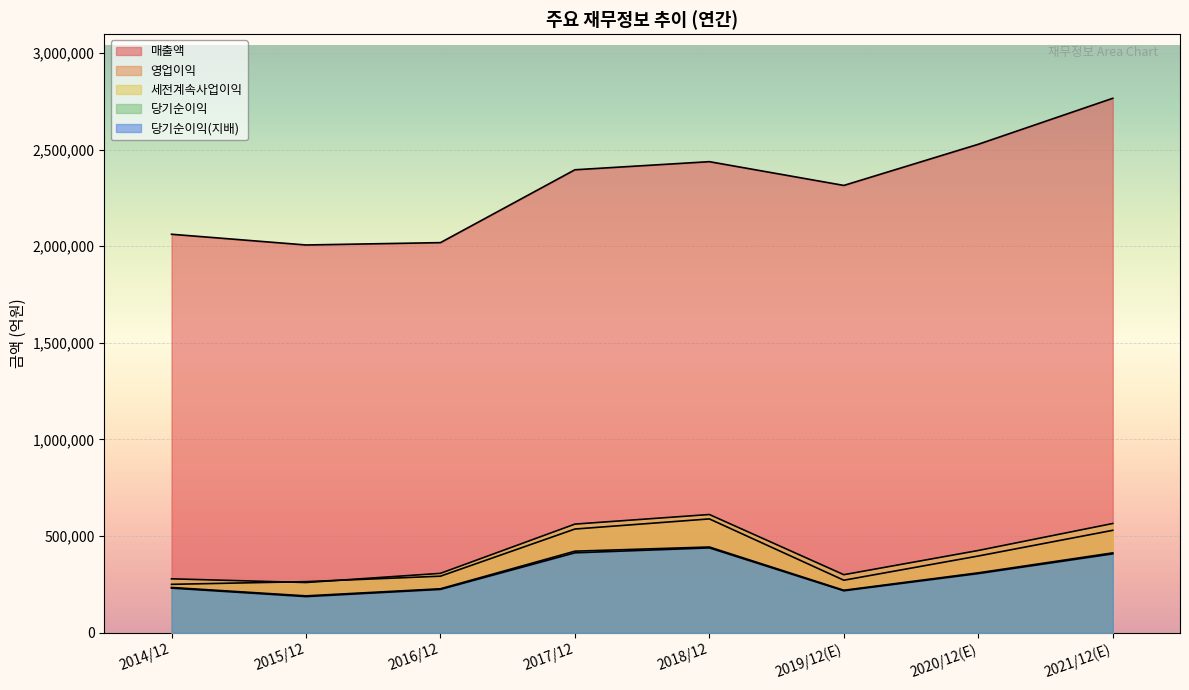

True or false: 당기순이익 and 매출액 cross at least once.

False